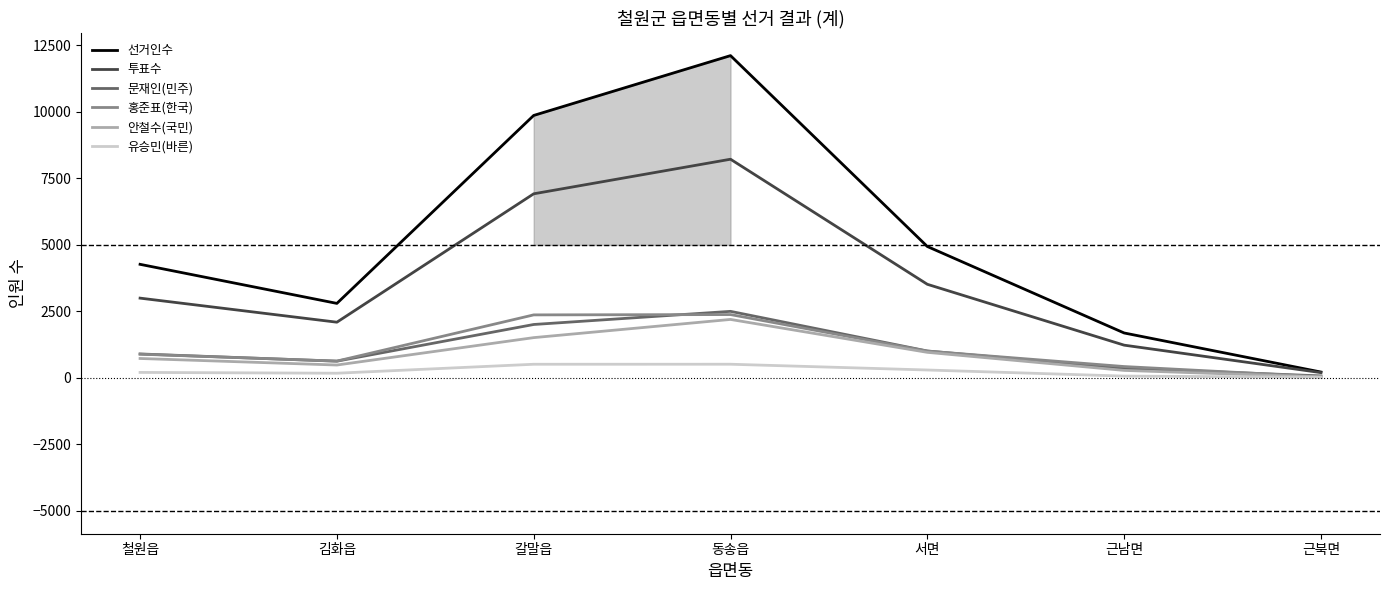

The value of 선거인수 at 갈말읍 is 9869. True or false?

True